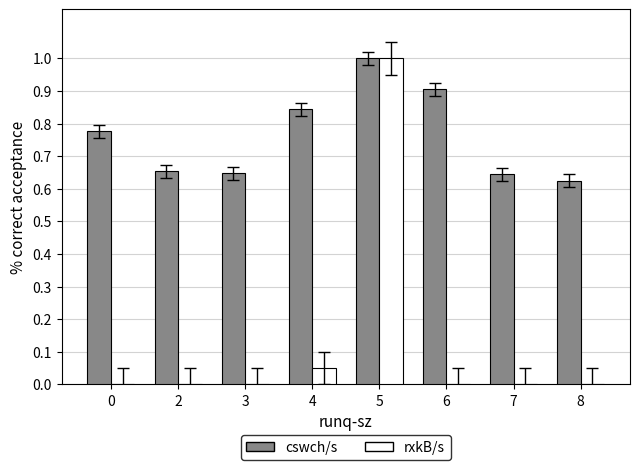

Which category has the highest value in the rxkB/s series?

5